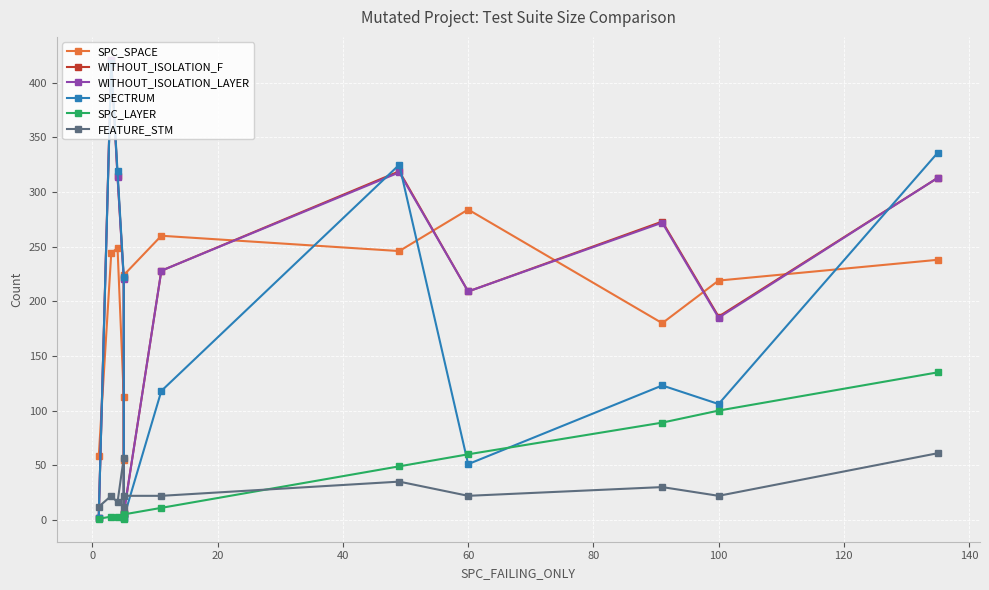

Between 0 and 60, which series saw the biggest shift?

WITHOUT_ISOLATION_F